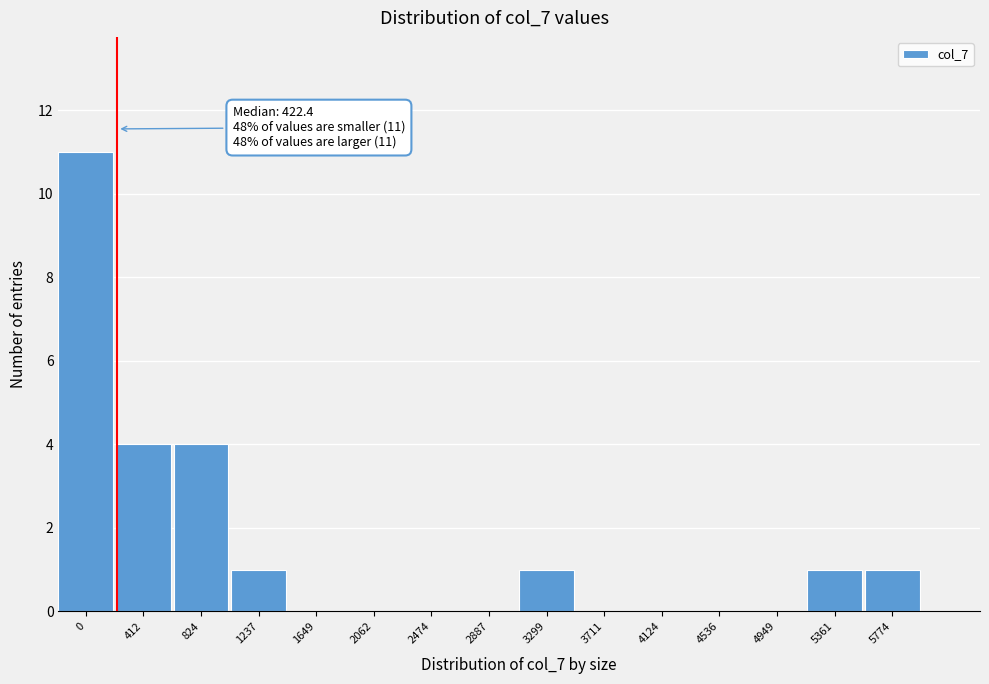

Reading left to right, transcribe all the data shown in this chart.

0=11	412=4	824=4	1237=1	1649=0	2062=0	2474=0	2887=0	3299=1	3711=0	4124=0	4536=0	4949=0	5361=1	5774=1